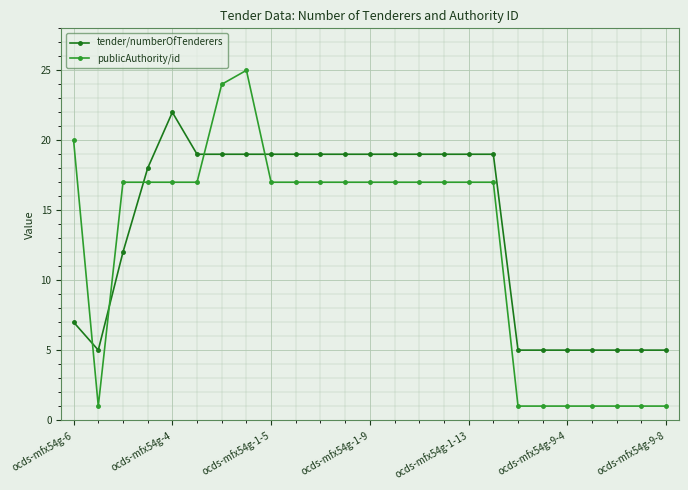

What is the value of the publicAuthority/id point at the 7th from the left?

24